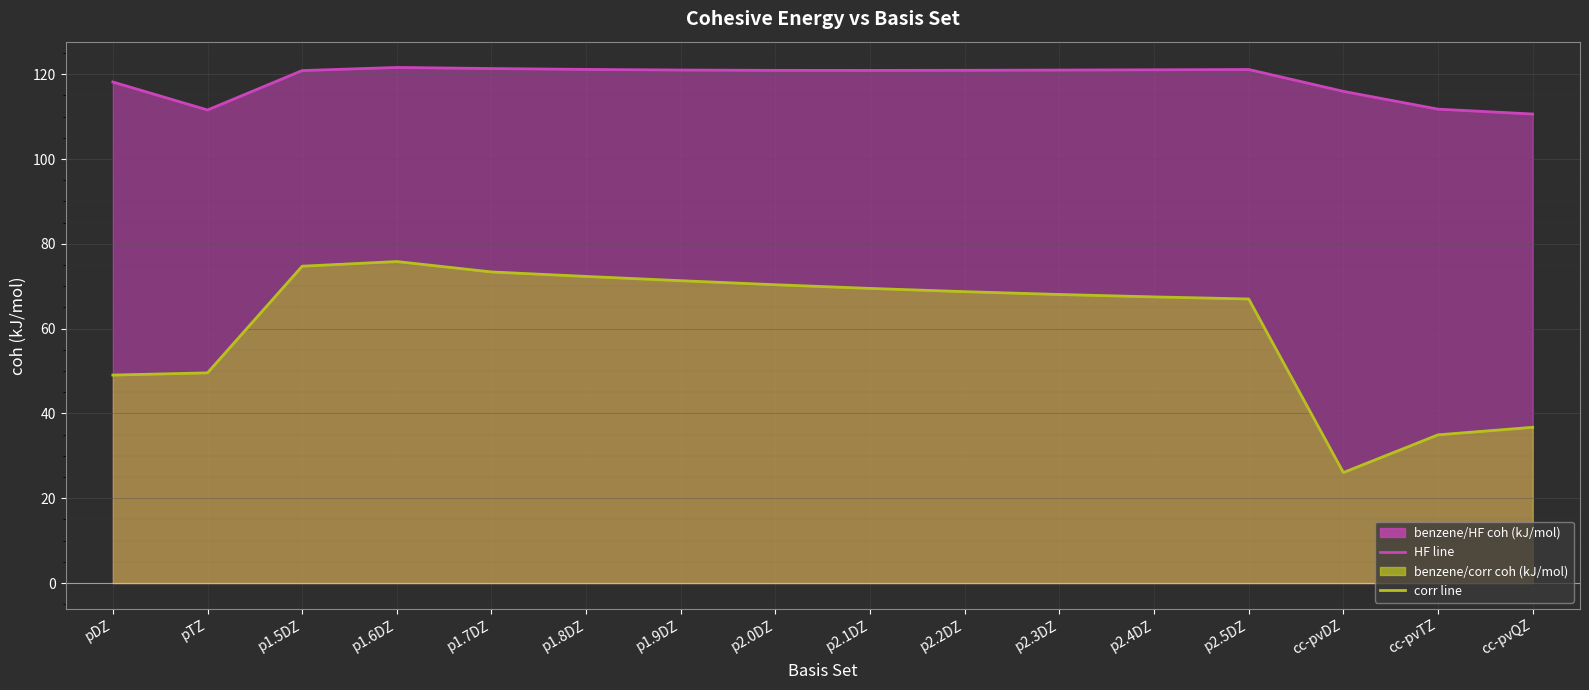

Which has a higher value, pDZ or p1.6DZ?

p1.6DZ